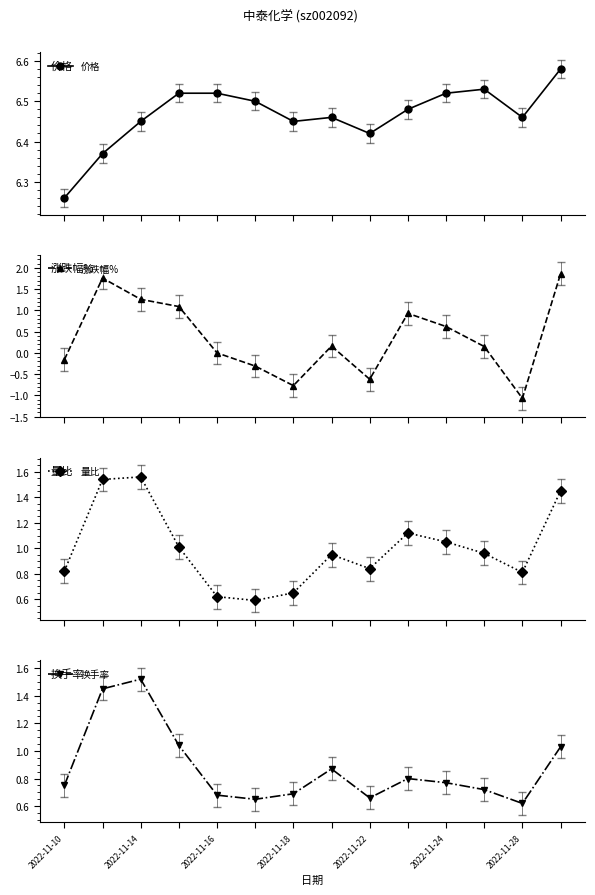

What is the greatest value displayed?

6.6